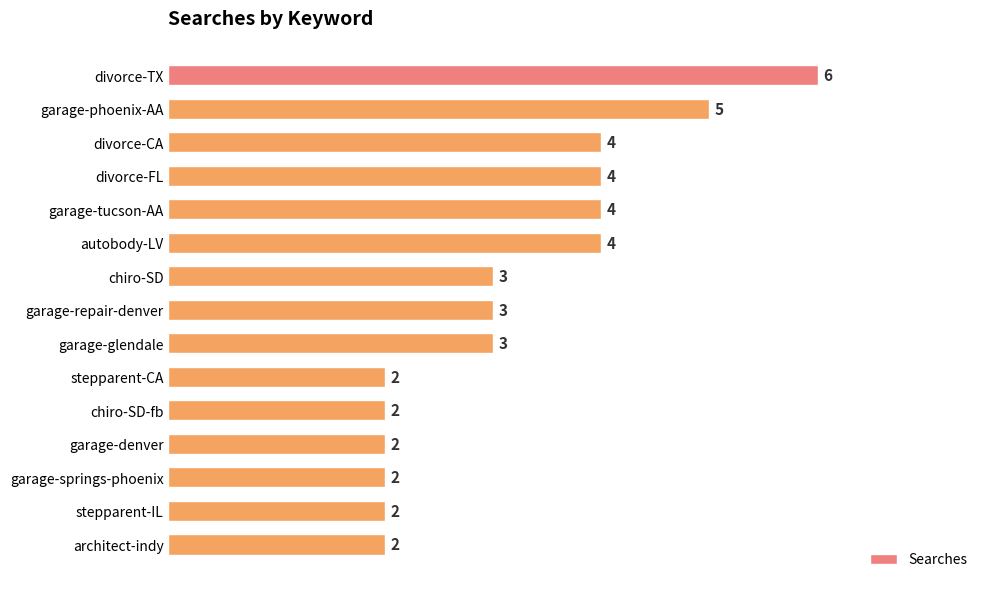

Are the bars horizontal?

Yes